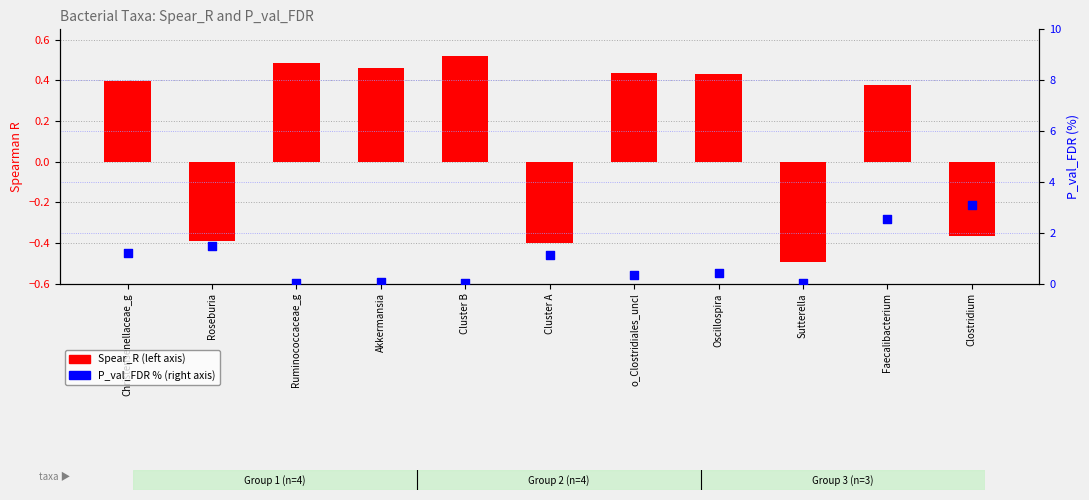

Which series has the largest Y range (max minus min)?

P_val_FDR (%)